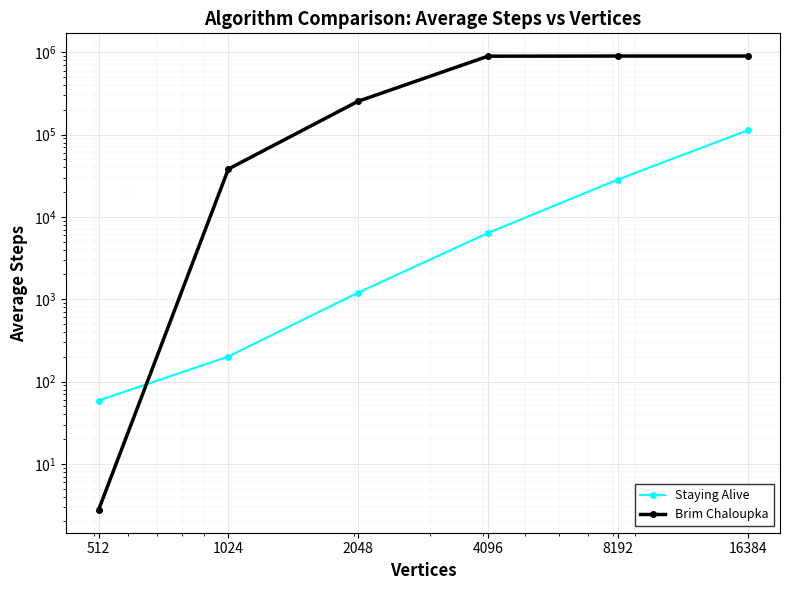

List the series in order of their overall mean, lowest first.

Staying Alive, Brim Chaloupka